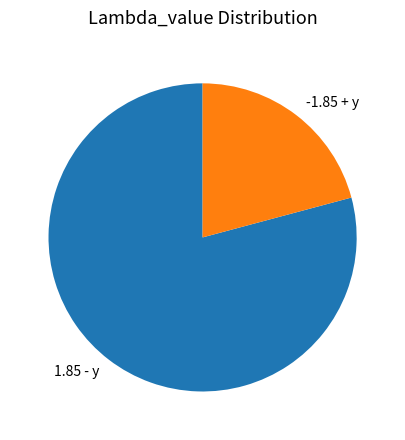

Which category accounts for the majority?

1.85 - y